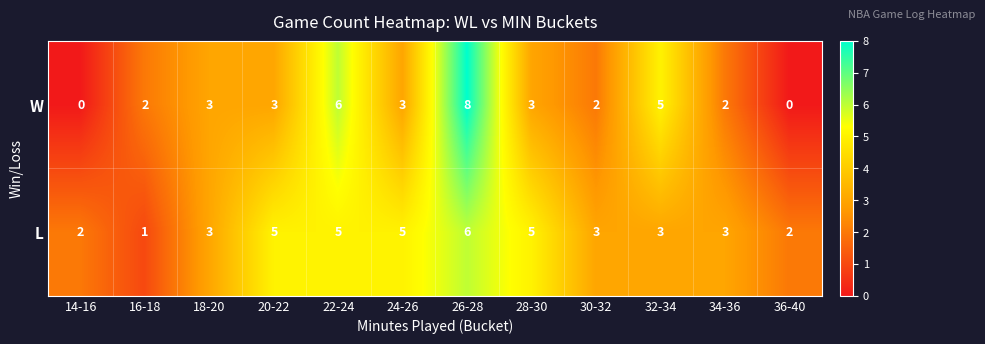

What is the difference between the highest and lowest values at 30-32?

1